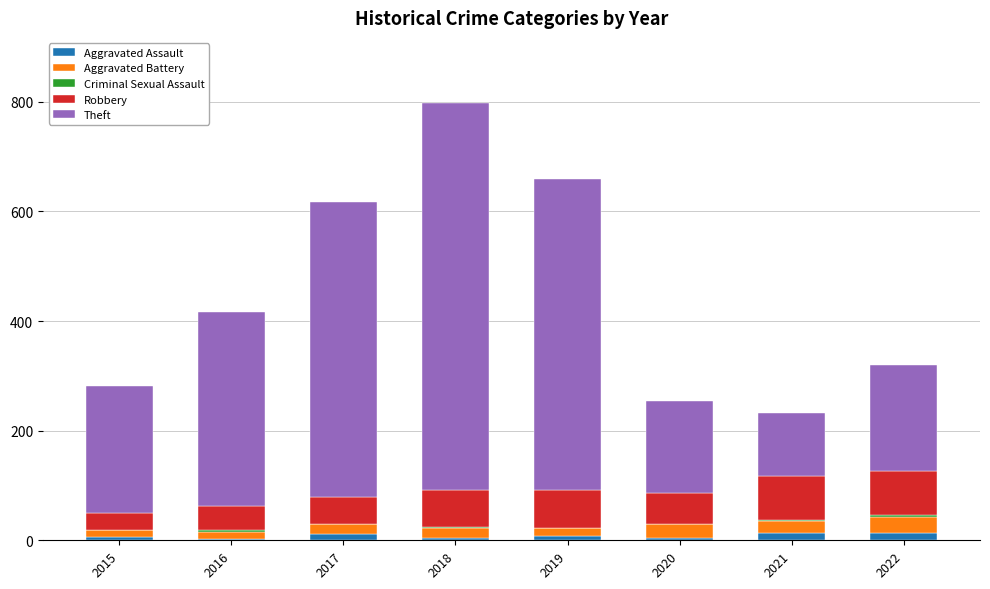

Does the chart contain stacked bars?

Yes